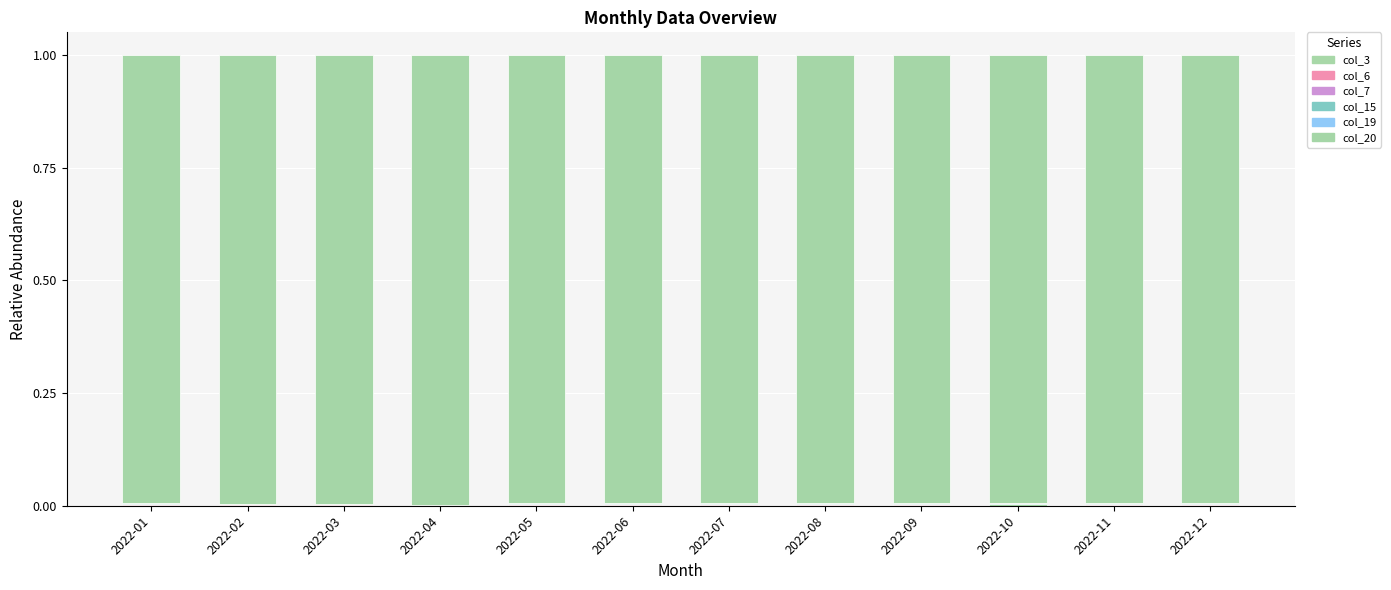

Rank the series at 2022-02 from highest to lowest value.

col_20, col_6, col_3, col_15, col_7, col_19